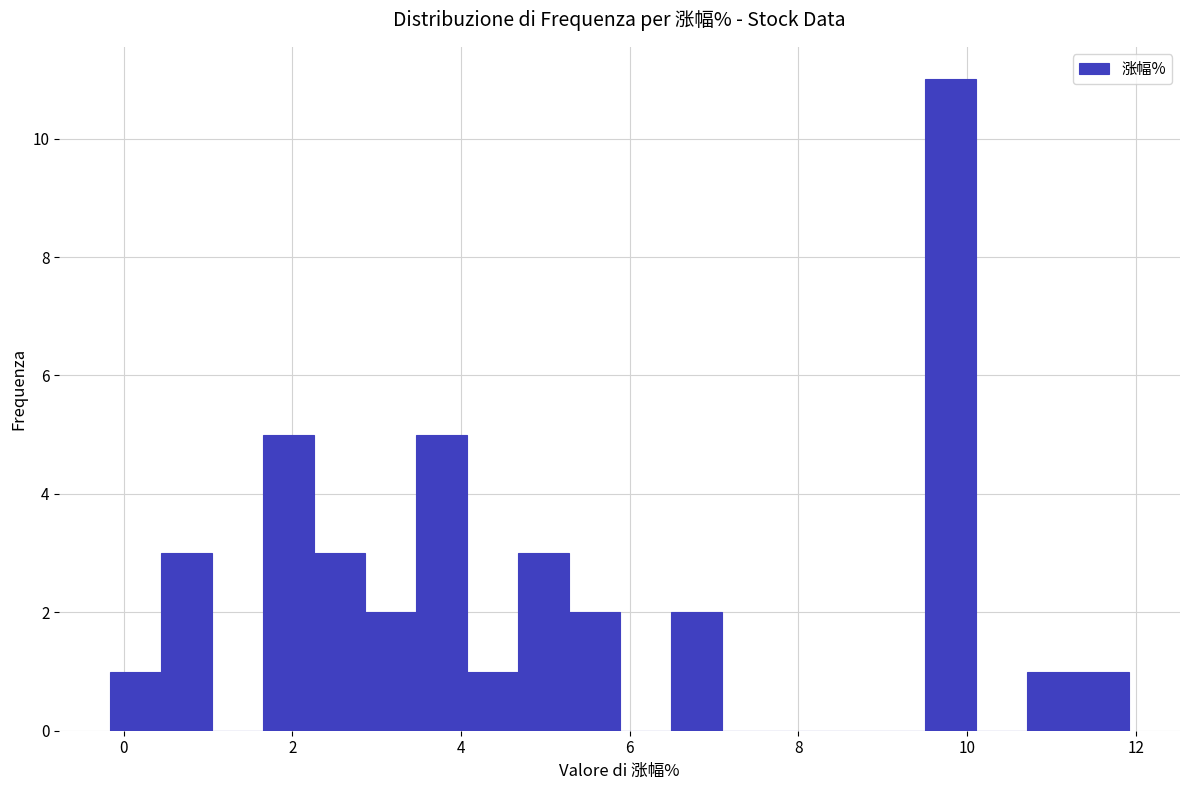

Read against the x-axis, roughly where is the centre of the tallest bar?

9.8